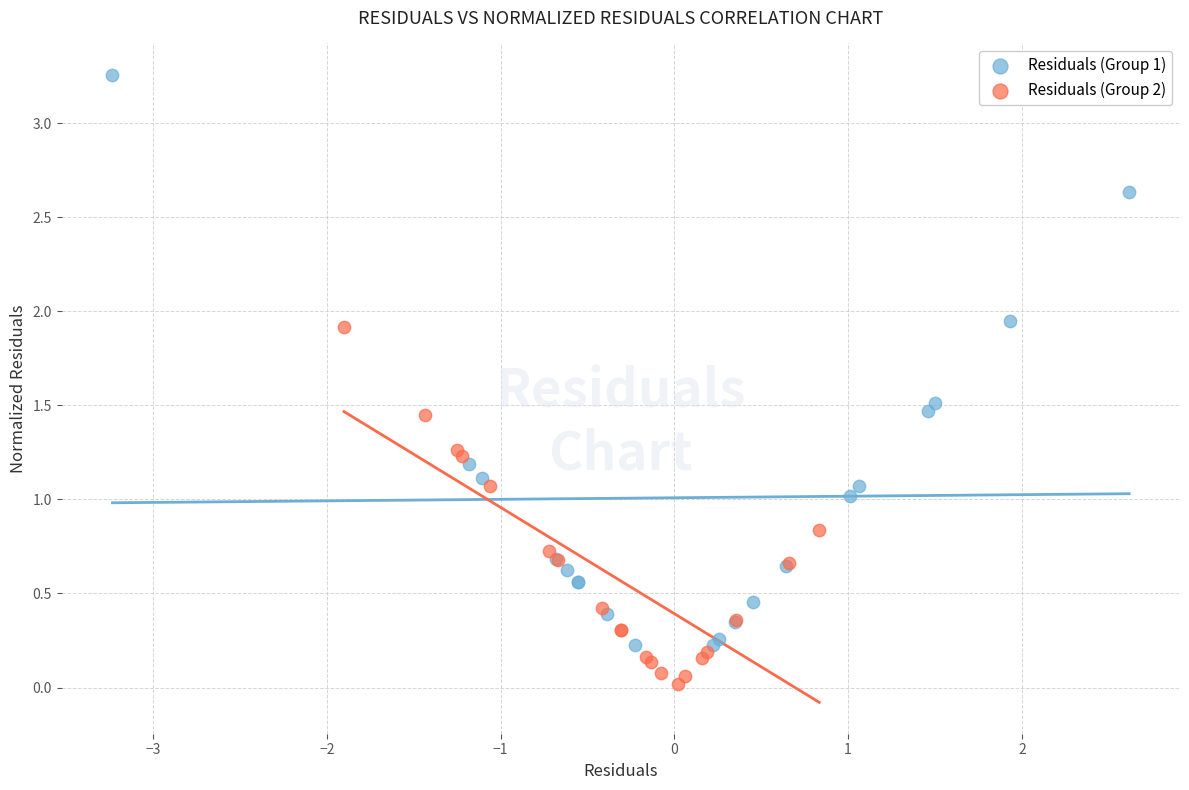

Which series reaches the minimum Y coordinate?

Residuals (Group 2)